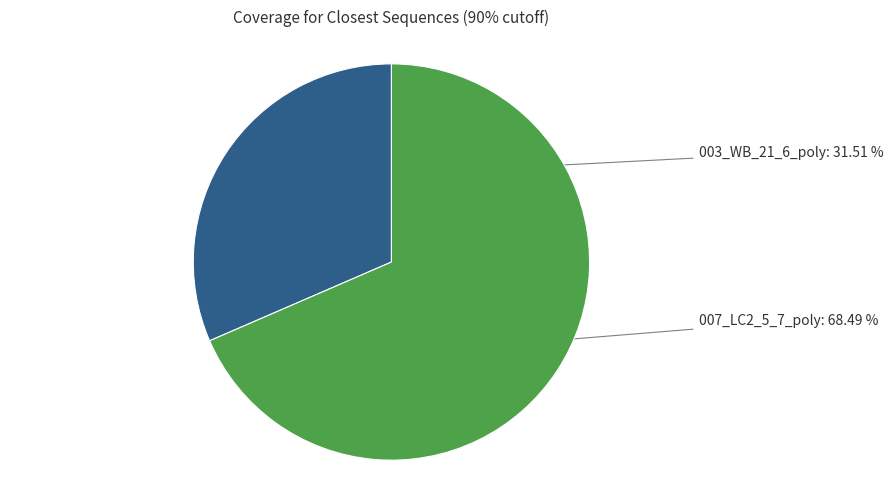

True or false: 007_LC2_5_7_poly accounts for 78% of the total.

False